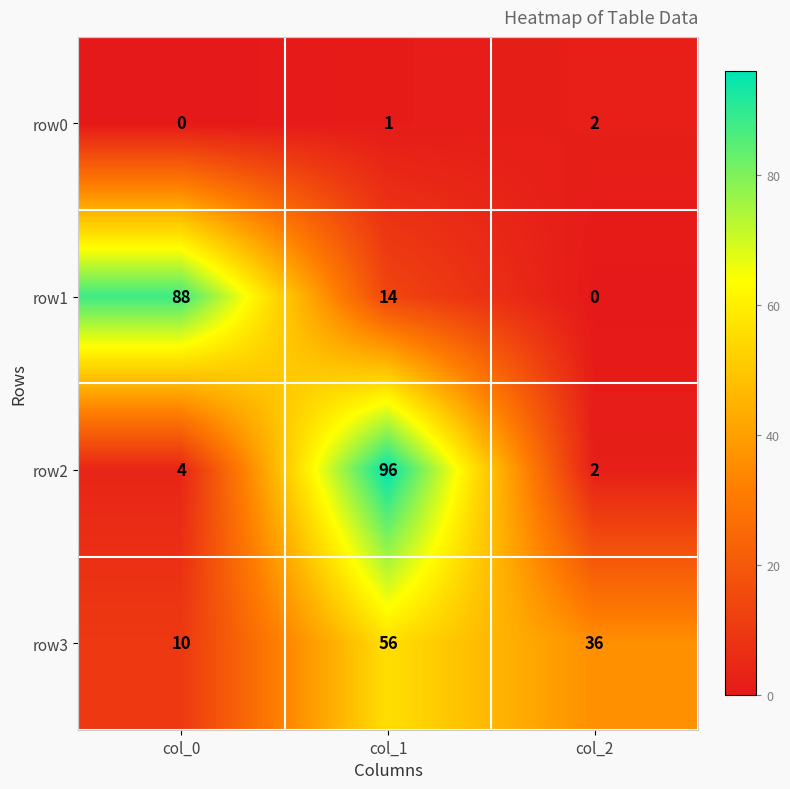

How many values in row1 are above zero?

2